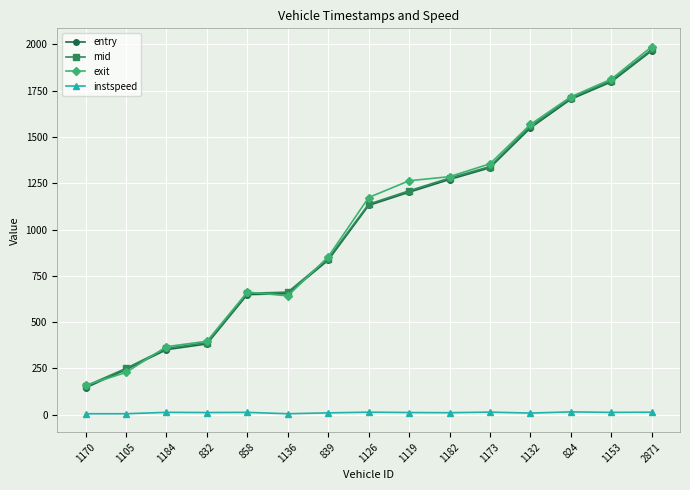

How many lines are shown in the chart?

4